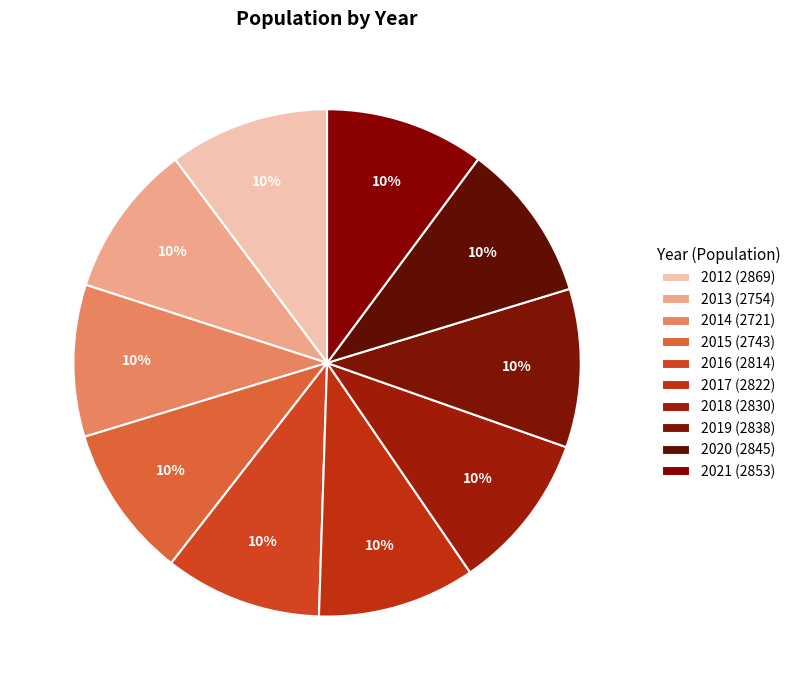

The 2019 slice represents 2% of the pie. True or false?

False